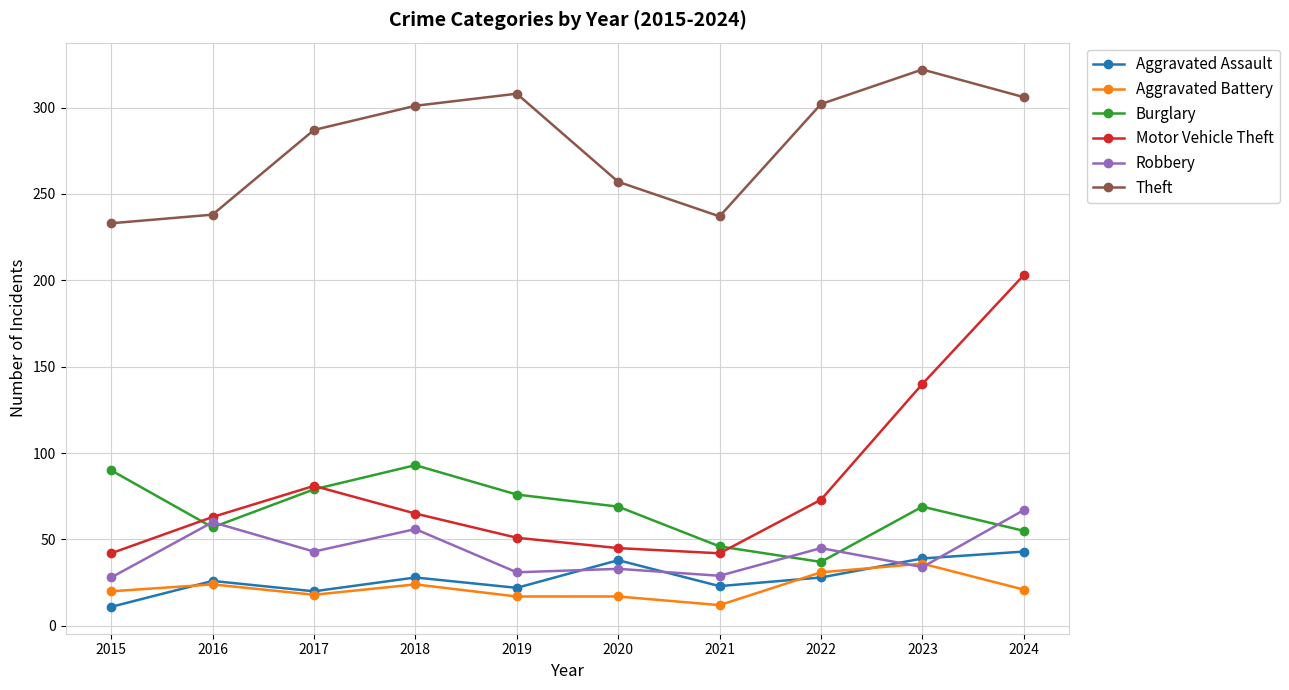

Which series has the widest spread of values?

Motor Vehicle Theft